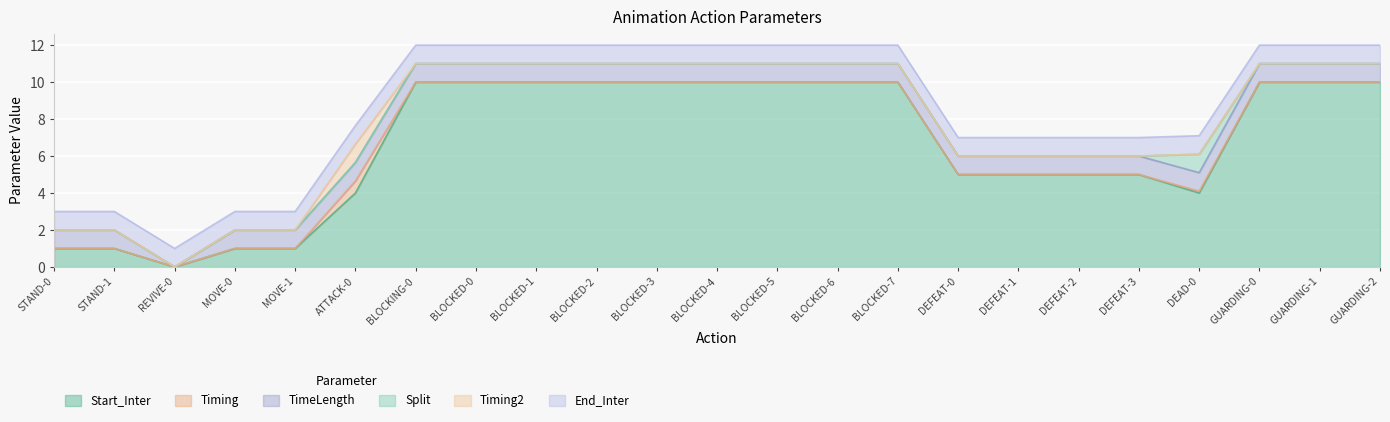

Is it true that Start_Inter equals 4.0 at ATTACK-0?

True